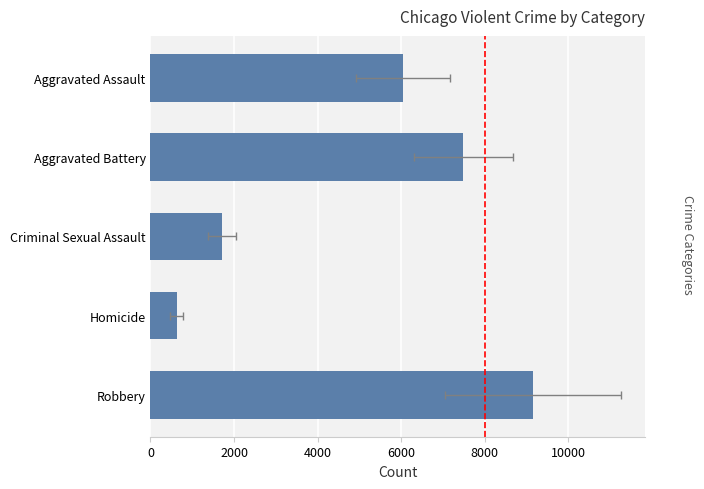

What is the average value?

5003.0